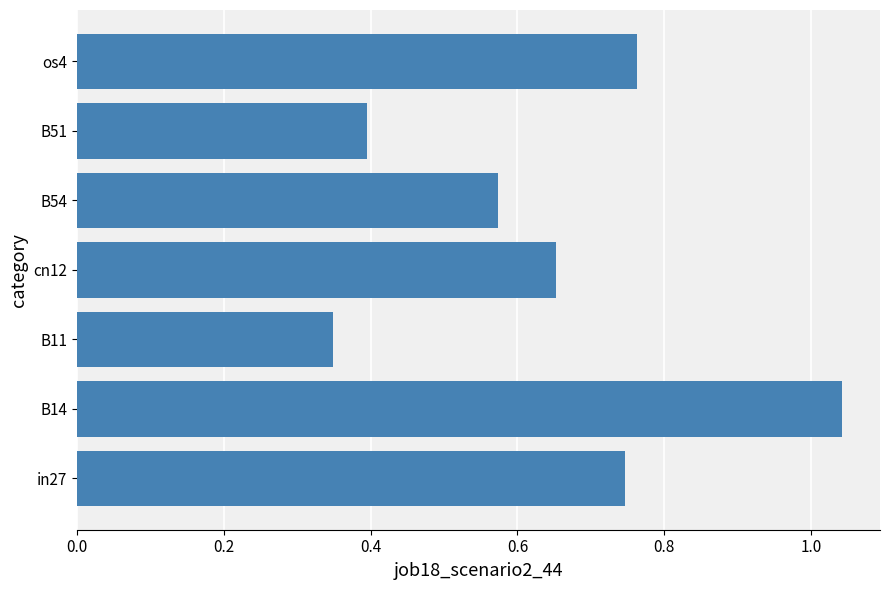

What is the difference between the second highest and minimum values?

0.4